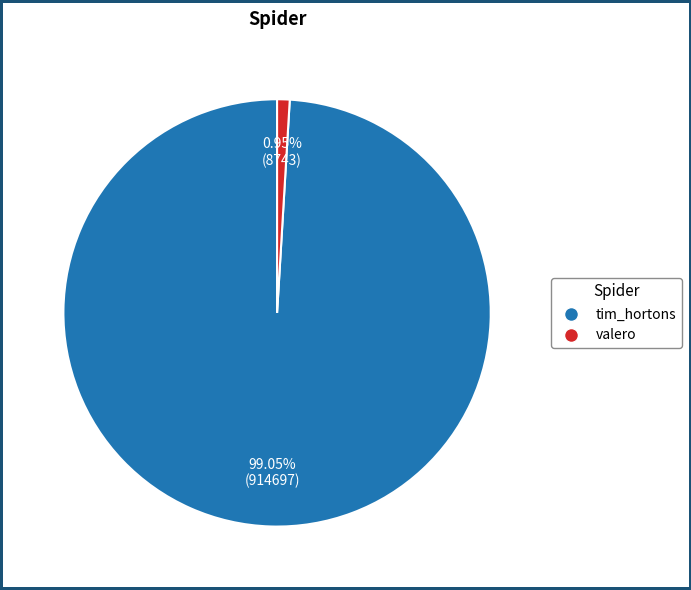

What percentage is the tim_hortons slice, to the nearest percent?

99%